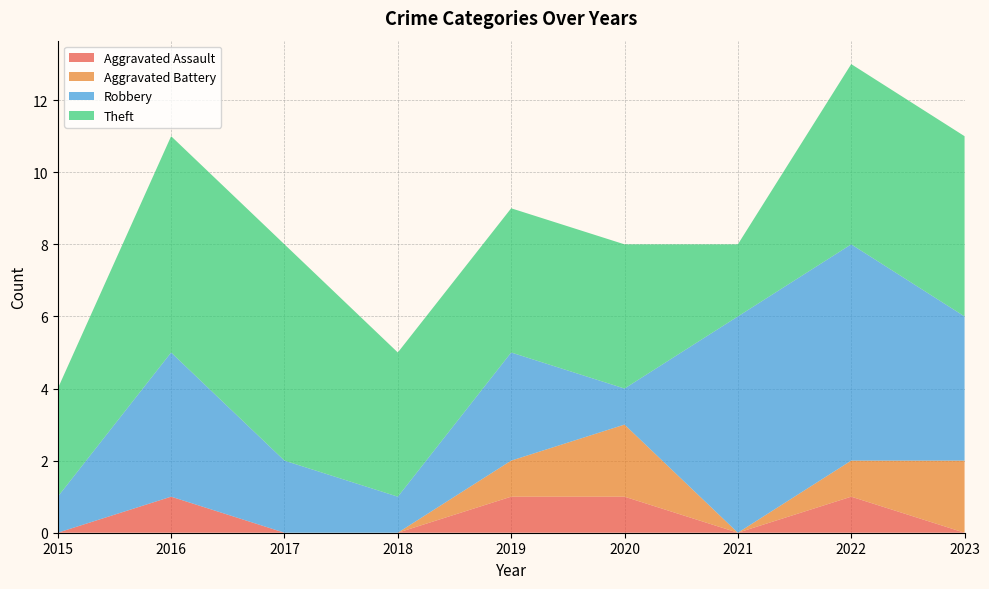

Reading left to right, extract all data points from this chart.

Aggravated Assault: 2015=0	2016=1	2017=0	2018=0	2019=1	2020=1	2021=0	2022=1	2023=0
Aggravated Battery: 2015=0	2016=0	2017=0	2018=0	2019=1	2020=2	2021=0	2022=1	2023=2
Robbery: 2015=1	2016=4	2017=2	2018=1	2019=3	2020=1	2021=6	2022=6	2023=4
Theft: 2015=3	2016=6	2017=6	2018=4	2019=4	2020=4	2021=2	2022=5	2023=5